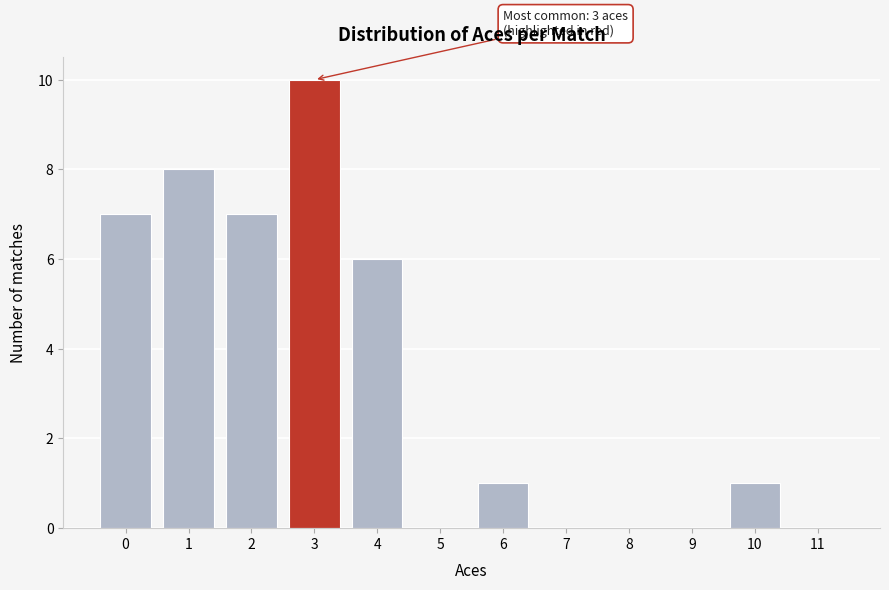

Reading left to right, list all the values displayed in this chart.

0=7	1=8	2=7	3=10	4=6	5=0	6=1	7=0	8=0	9=0	10=1	11=0